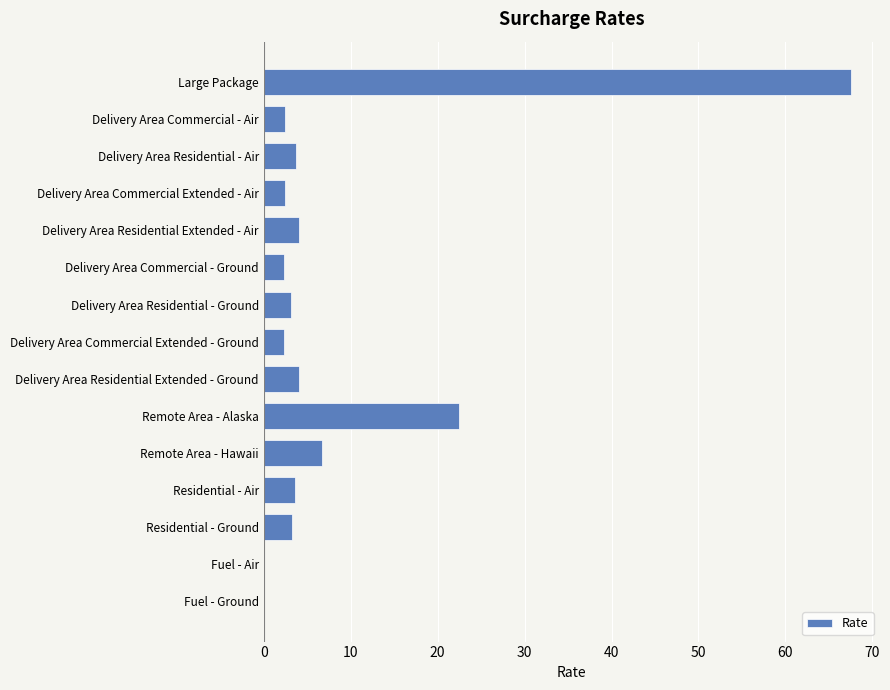

What is the maximum value shown in the chart?

67.5